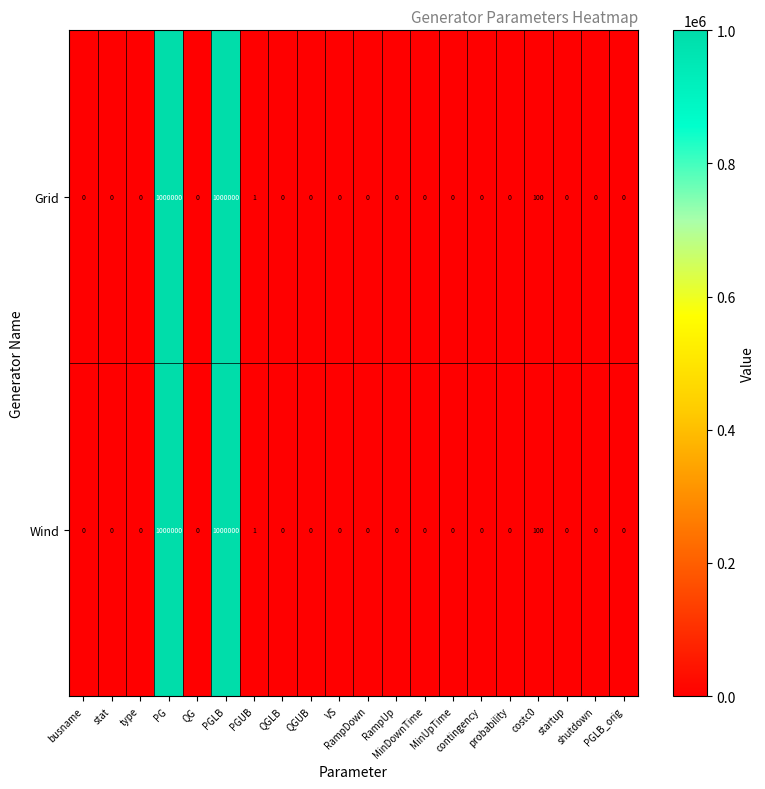

What is the greatest value displayed?

1000000